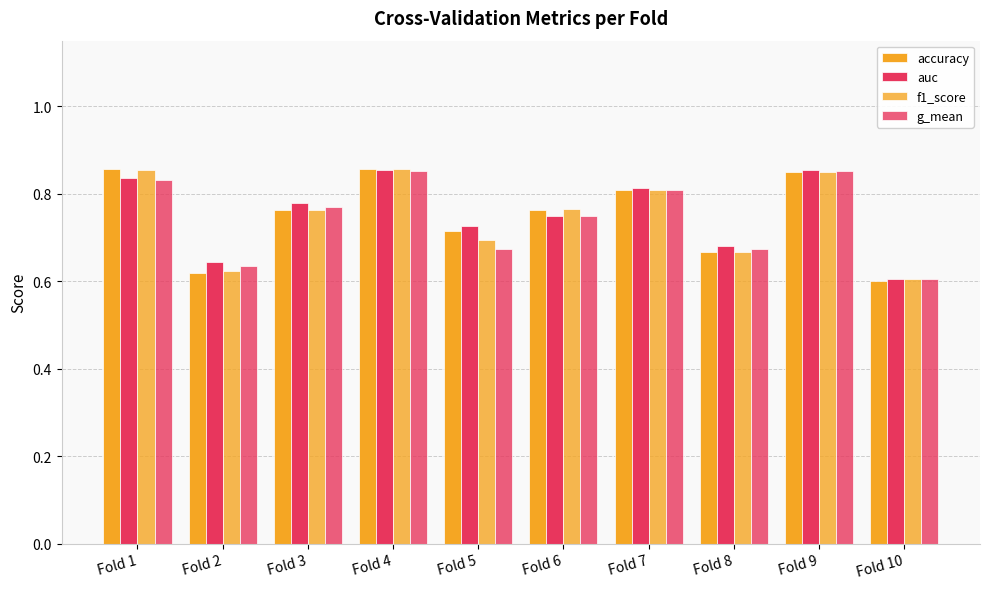

How many groups of bars are there?

10